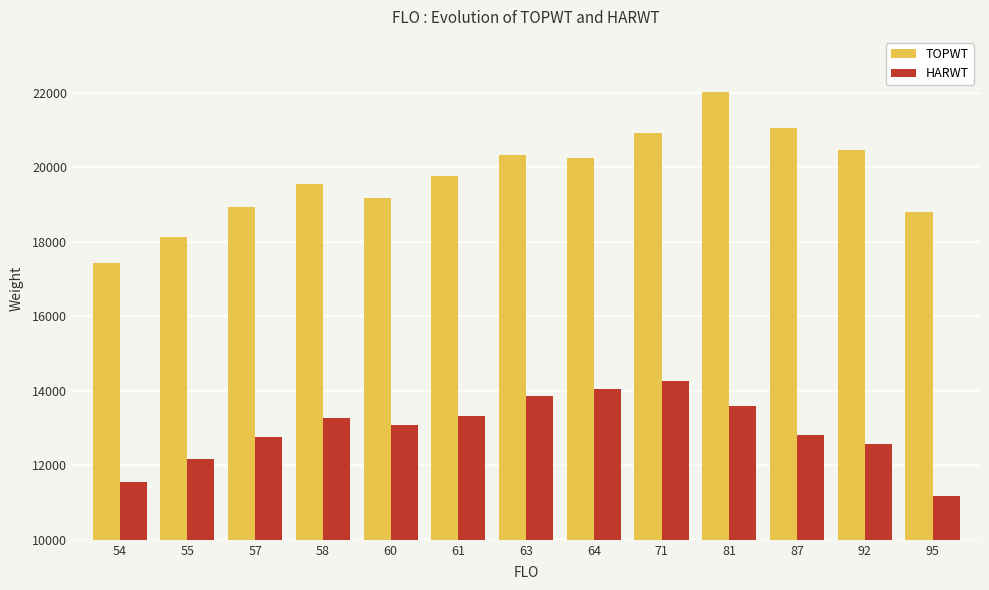

At 81, list the series in order from smallest to largest.

HARWT, TOPWT